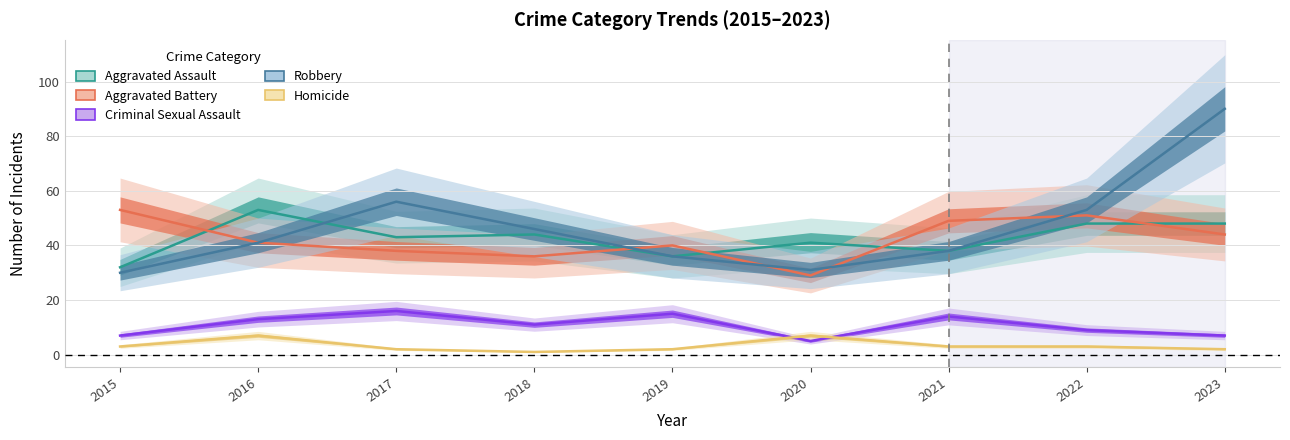

True or false: Aggravated Battery and Homicide intersect in this chart.

False